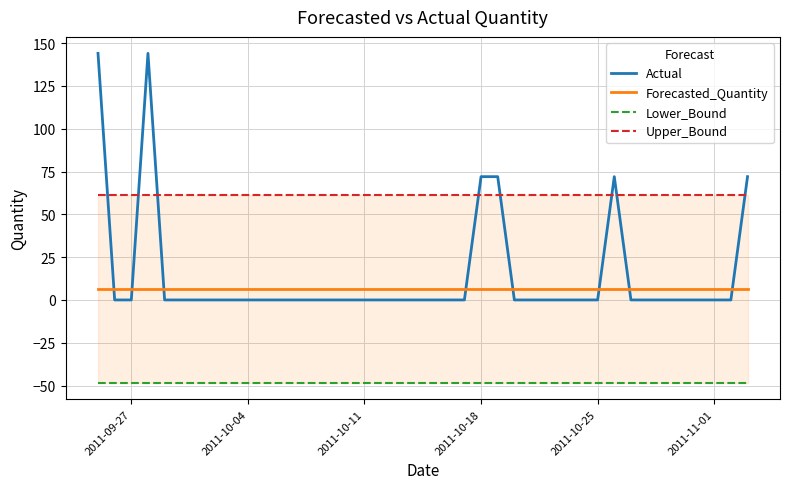

True or false: Forecasted_Quantity and Actual cross at least once.

True